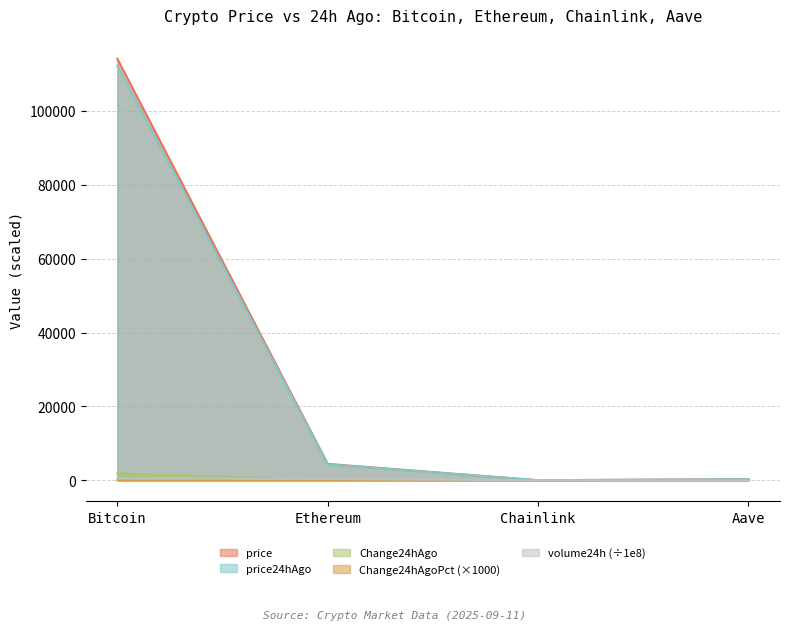

How many distinct data groups are displayed?

5